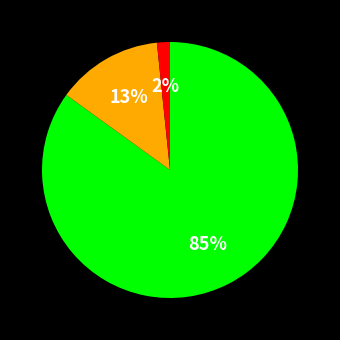

Is there a majority slice in this chart?

Yes